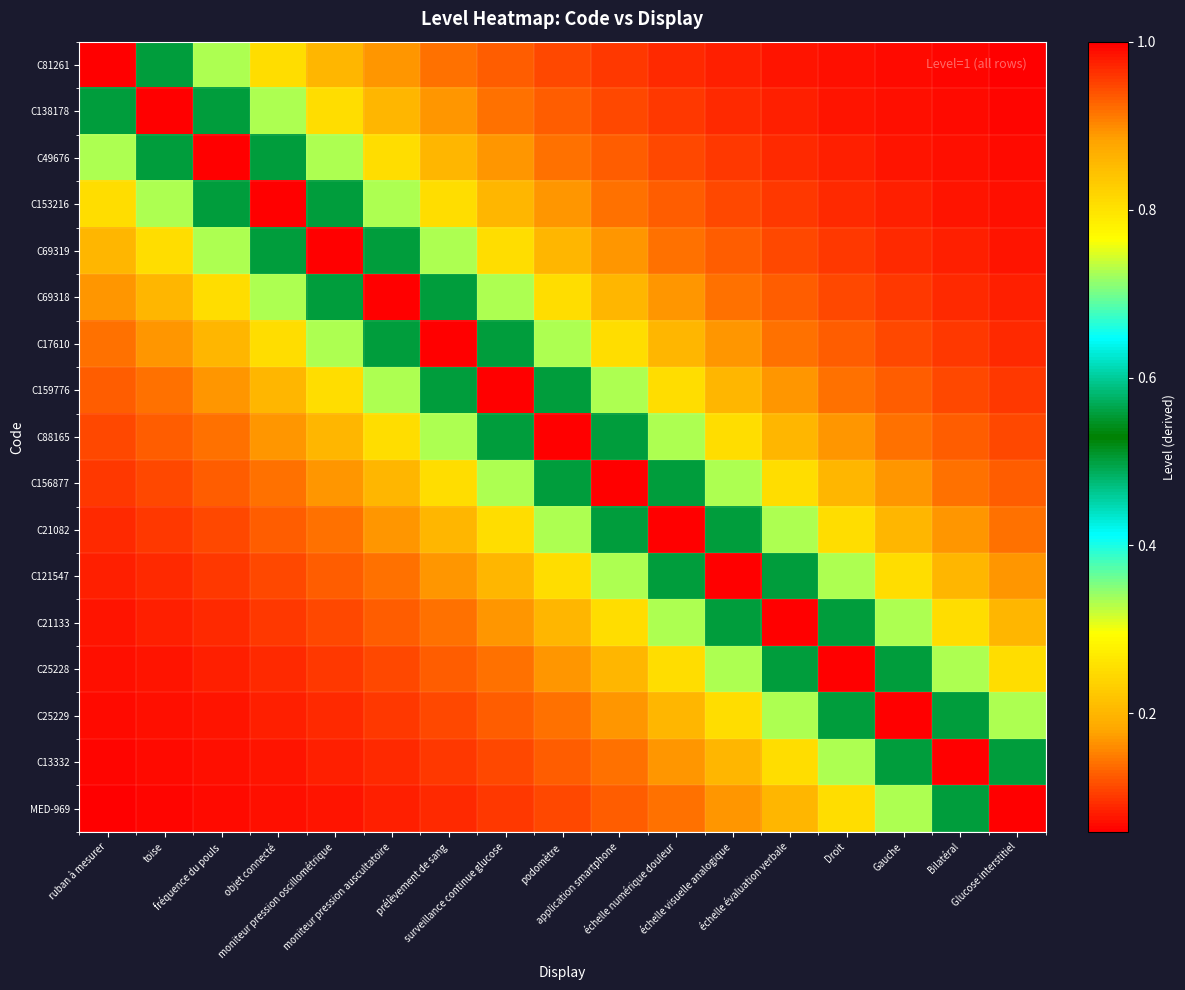

At which category does the chart reach its minimum across all series?

Glucose interstitiel